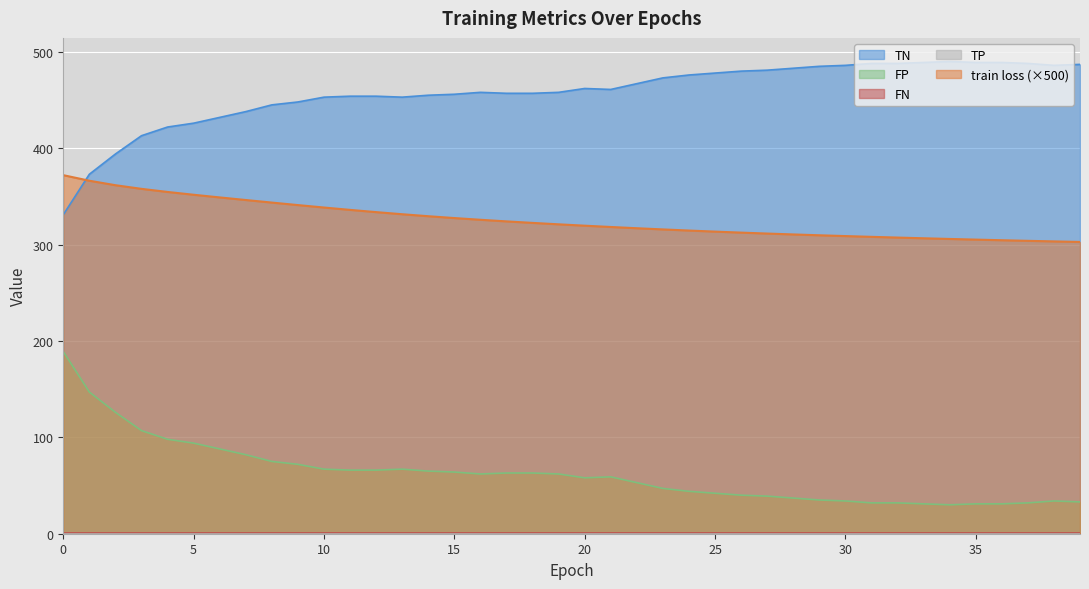

True or false: FP and TN cross at least once.

False